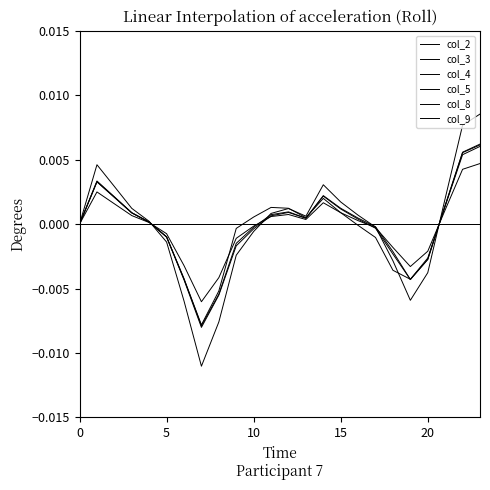

Does the chart display data point markers on the line(s)?

No